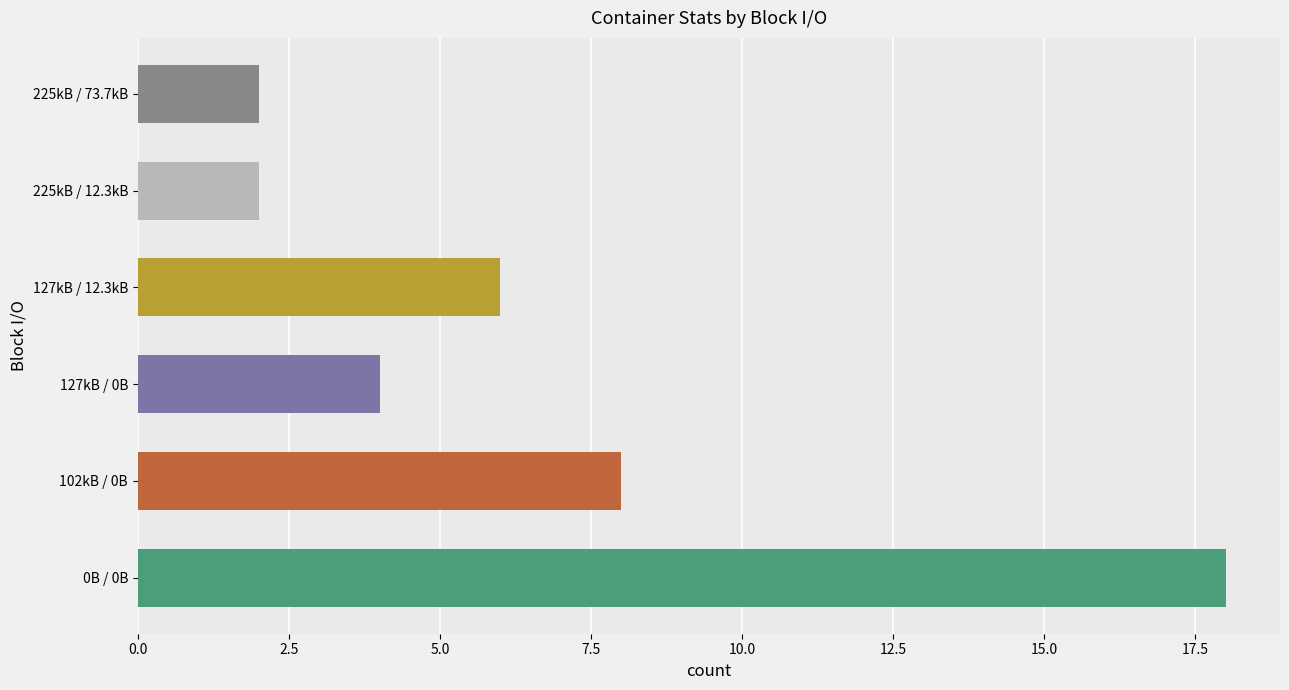

What is the maximum value shown in the chart?

18